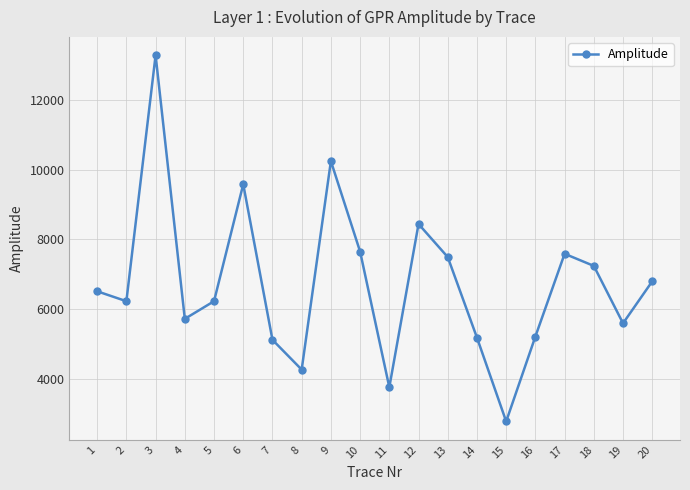

What is the sum of the values at 15 and 11?

6546